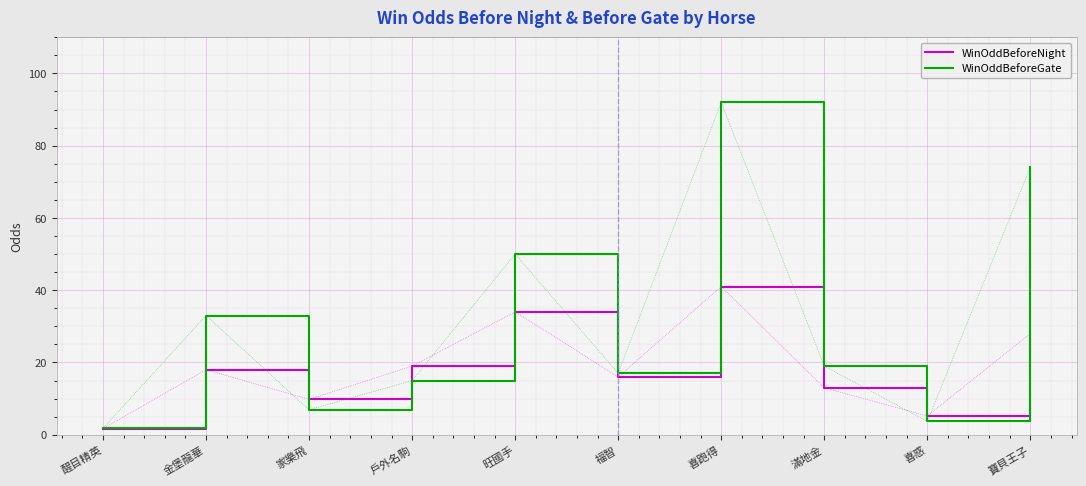

Reading right to left, extract all data points from this chart.

WinOddBeforeNight: 28.0	5.2	13.0	41.0	16.0	34.0	19.0	9.8	18.0	1.7
WinOddBeforeGate: 74.0	3.7	19.0	92.0	17.0	50.0	15.0	6.9	33.0	1.8